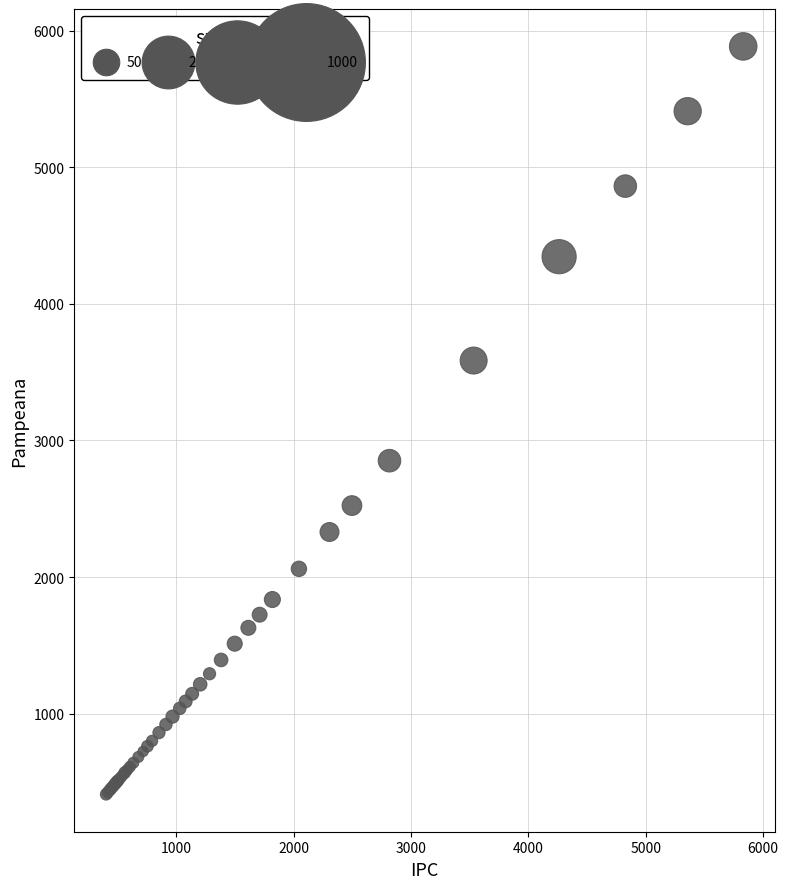

What Y value in the scatter plot is closest to 3147?

2851.9